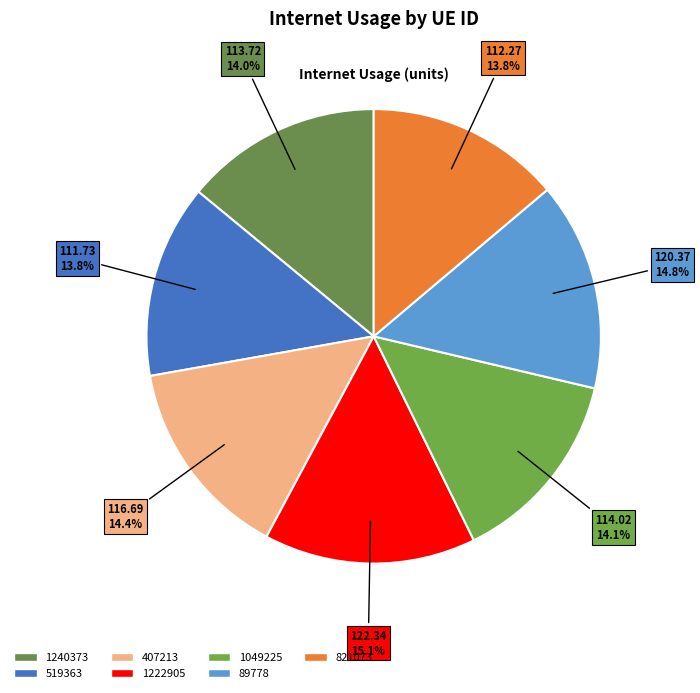

The 821073 slice represents 14% of the pie. True or false?

True